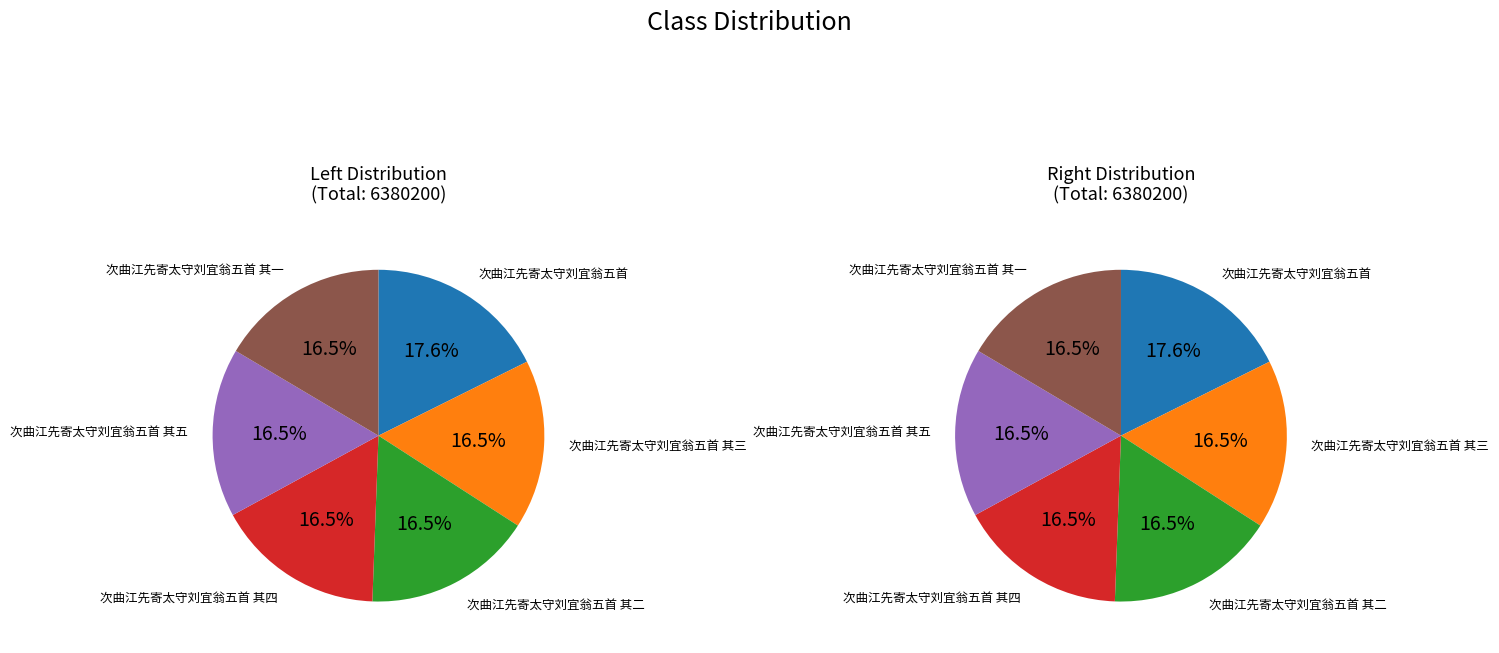

To the nearest percent, what is the combined percentage of 次曲江先寄太守刘宜翁五首 其五 and 次曲江先寄太守刘宜翁五首 其四?

33%